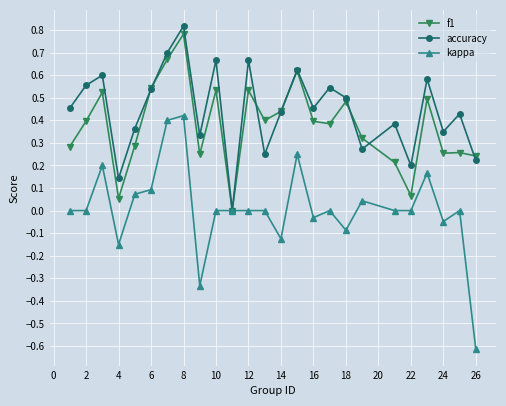

Which series has the largest range (max minus min)?

kappa